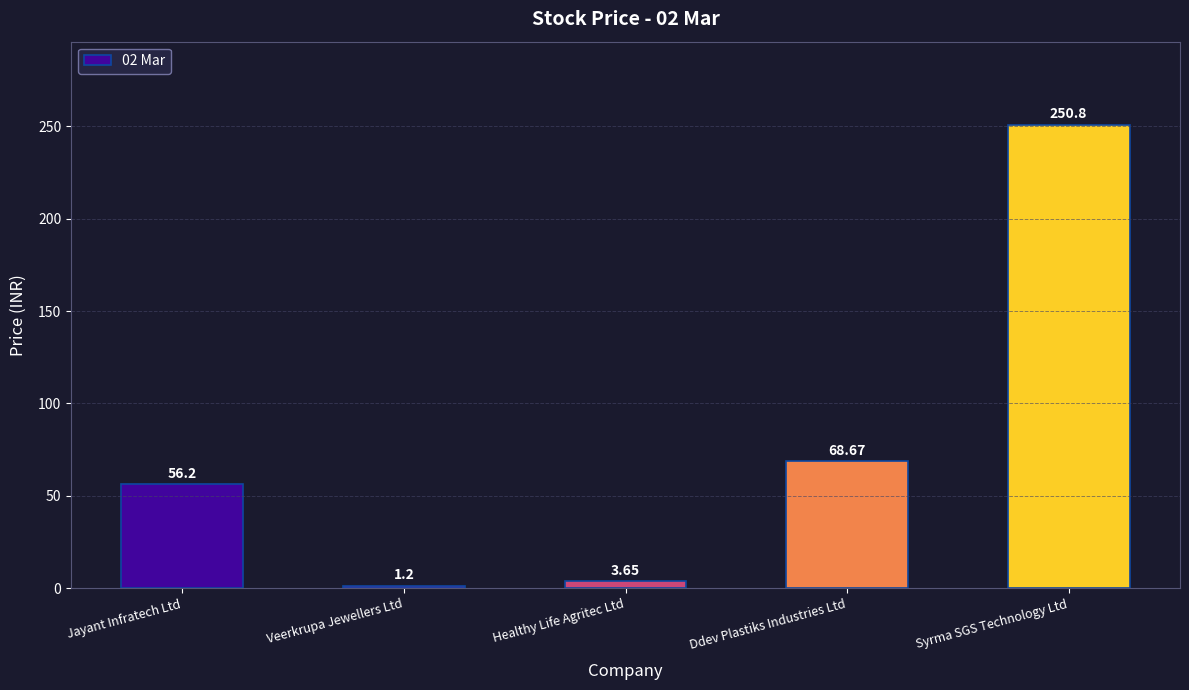

The chart shows a value of 17.5 at Jayant Infratech Ltd. True or false?

False